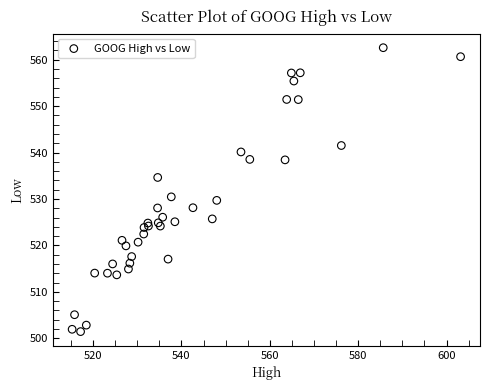

What Y value in the scatter plot is closest to 532?

530.5